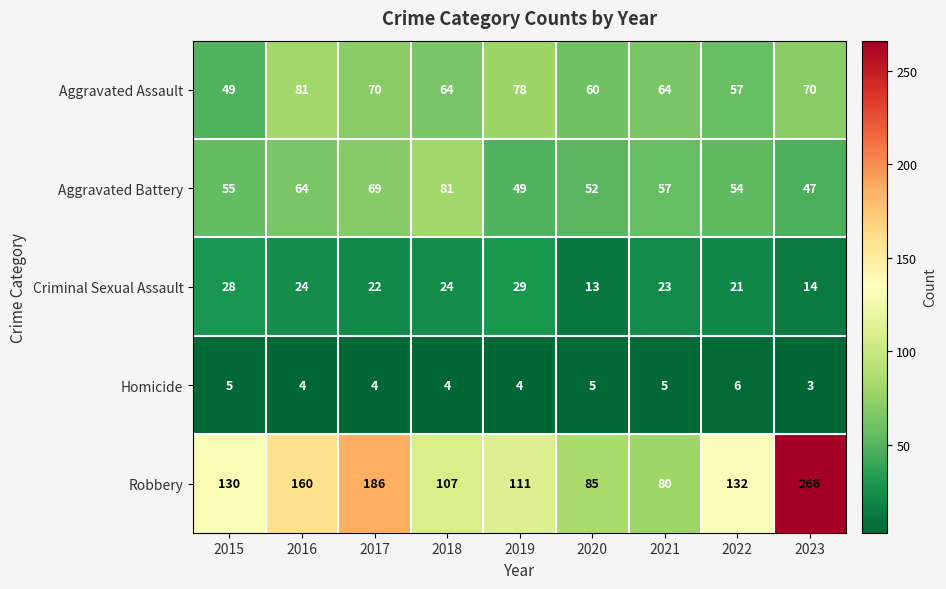

Which series changed the most between 2018 and 2023?

Robbery